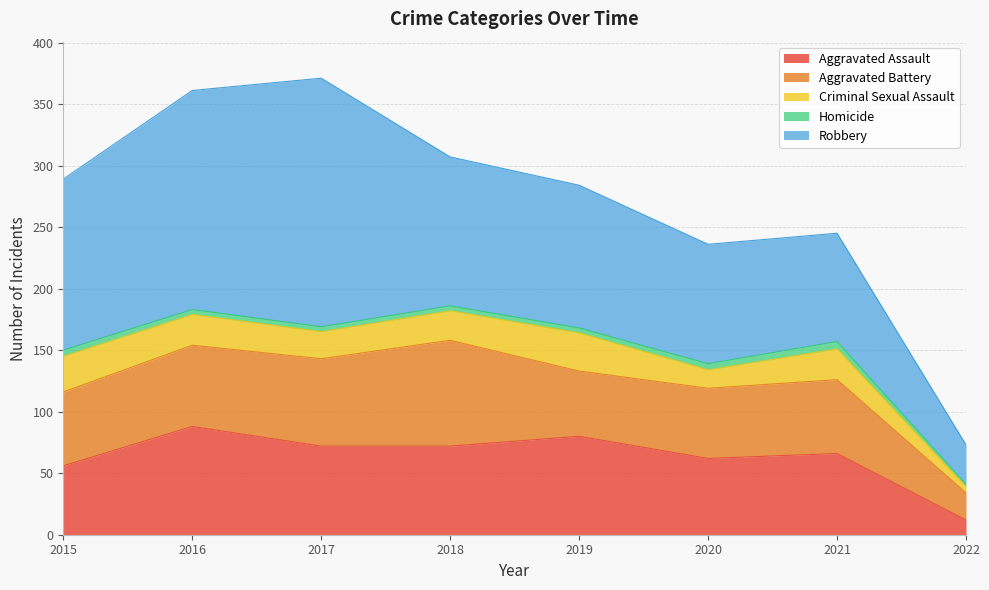

Reading left to right, what are all the values shown in this chart?

Aggravated Assault: 2015=56	2016=88	2017=72	2018=72	2019=80	2020=62	2021=66	2022=12
Aggravated Battery: 2015=60	2016=66	2017=71	2018=86	2019=53	2020=57	2021=60	2022=22
Criminal Sexual Assault: 2015=29	2016=25	2017=22	2018=24	2019=31	2020=15	2021=25	2022=5
Homicide: 2015=5	2016=4	2017=4	2018=4	2019=4	2020=5	2021=6	2022=2
Robbery: 2015=139	2016=178	2017=202	2018=121	2019=116	2020=97	2021=88	2022=32